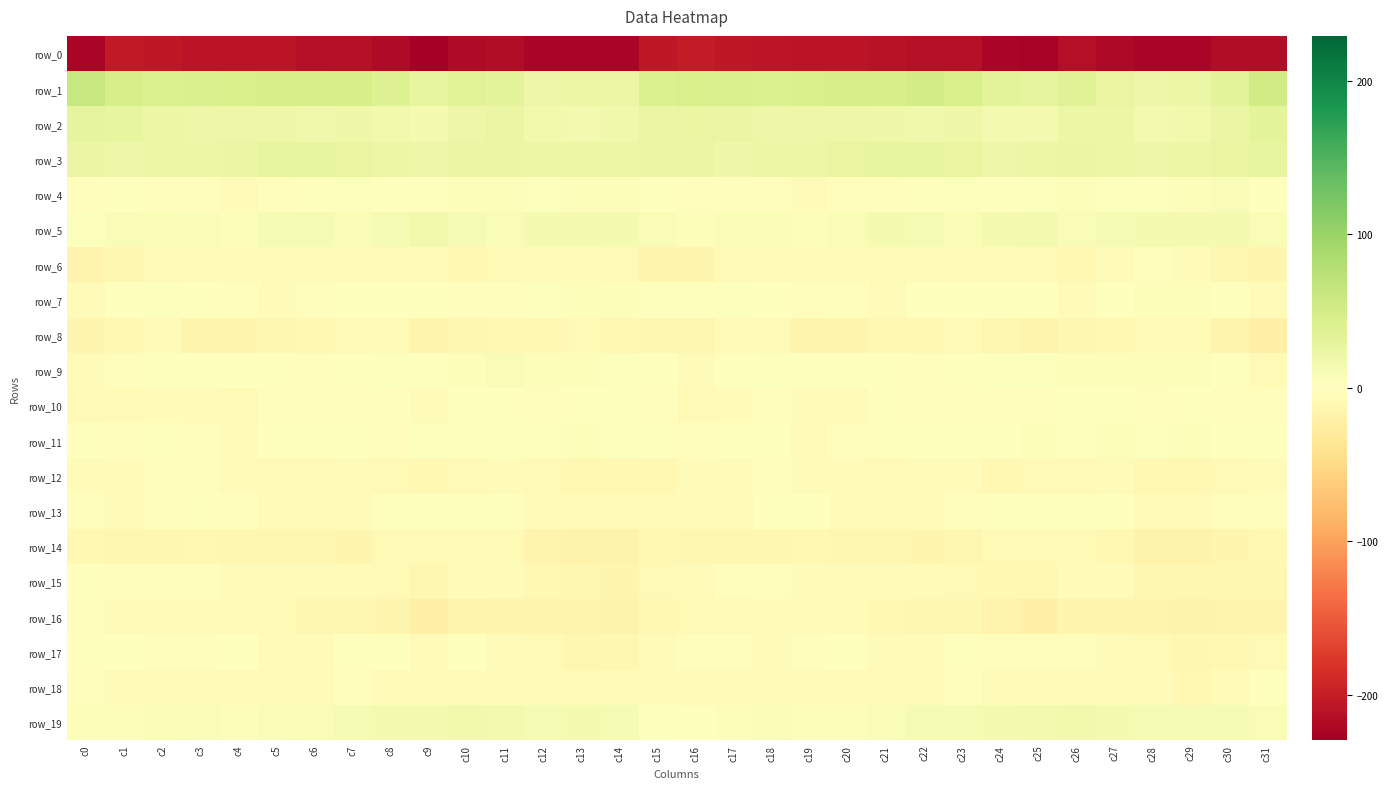

Which series has the largest total across all categories?

row_1